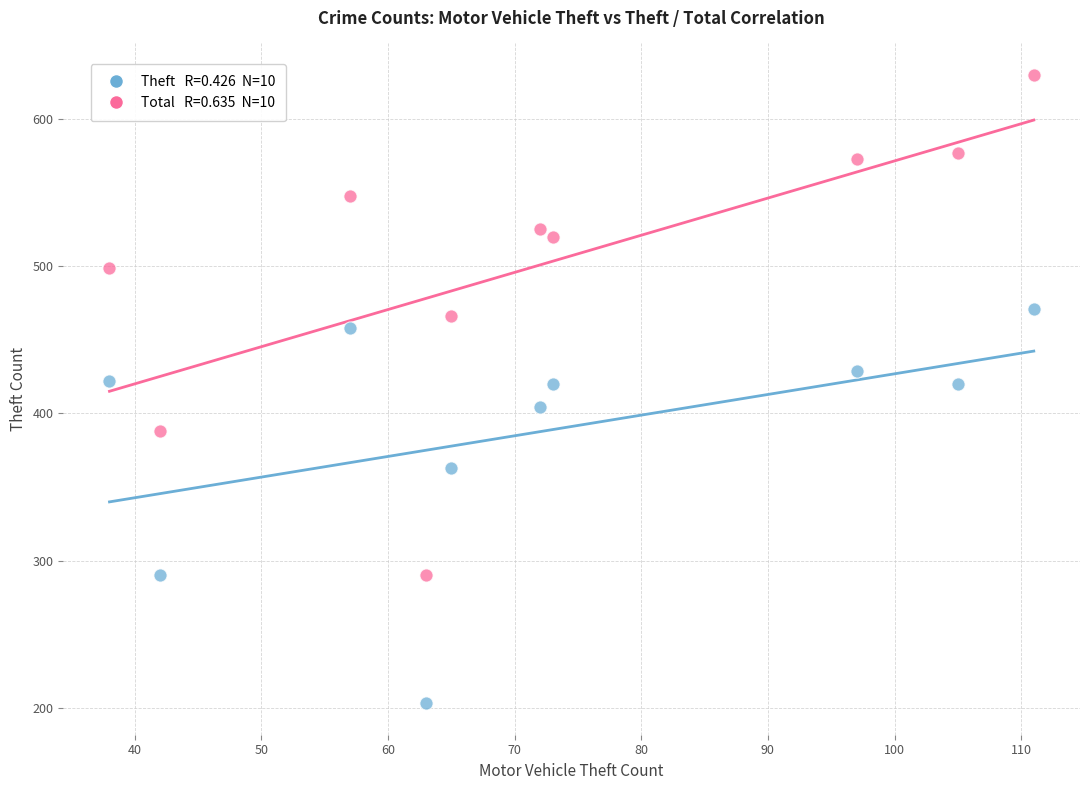

Across all data points, what is the range of Y values (max minus min)?

427